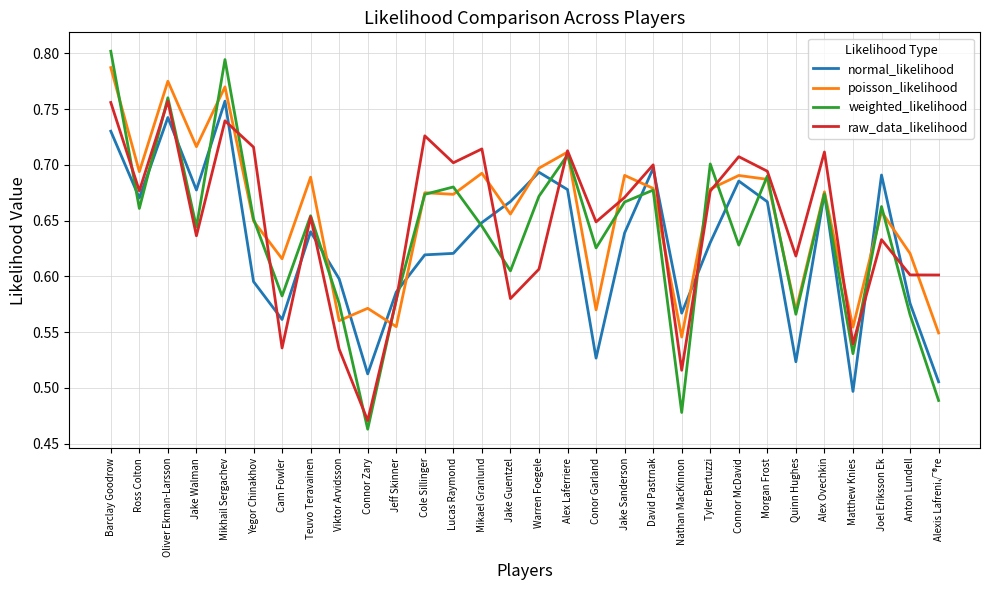

What is the sum of all weighted_likelihood values?

19.1